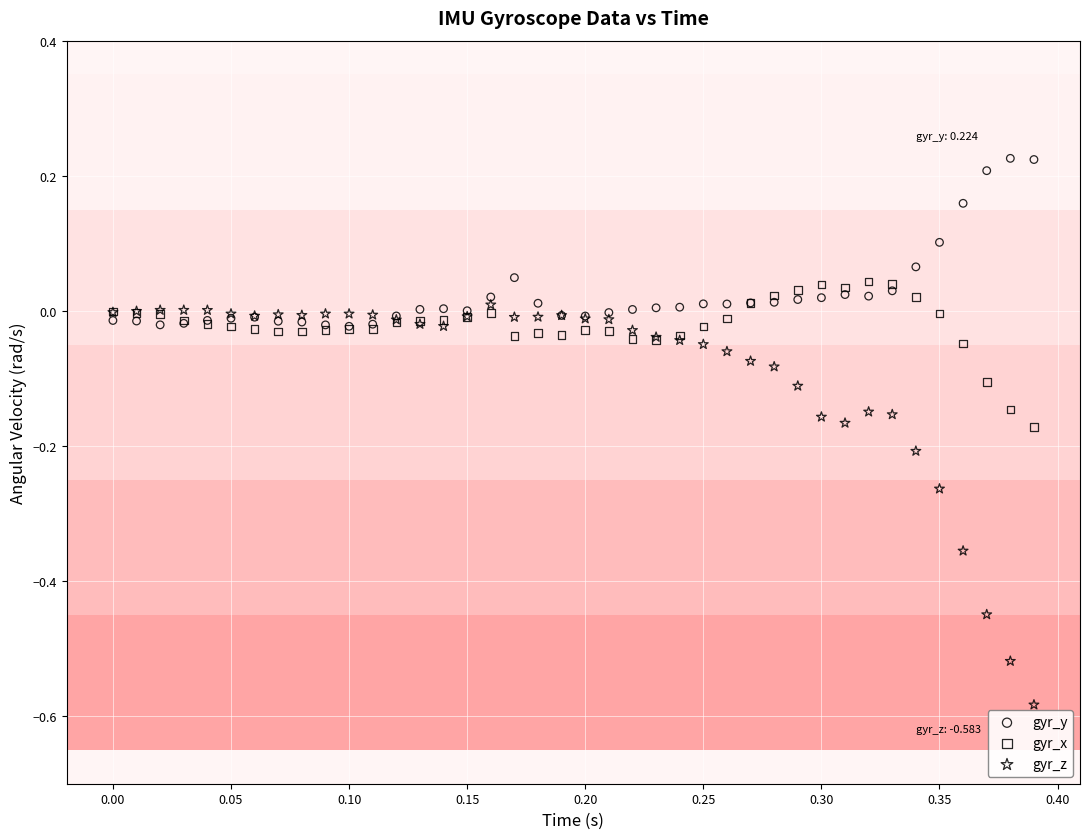

What are all the series names shown in the legend?

gyr_y, gyr_x, gyr_z